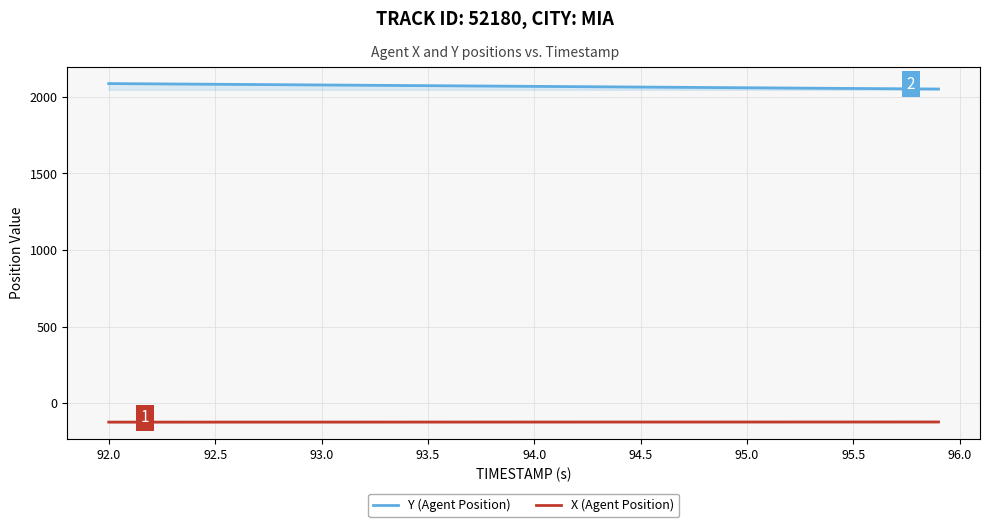

How many data points in Y (Agent Position) are less than 2069?

20